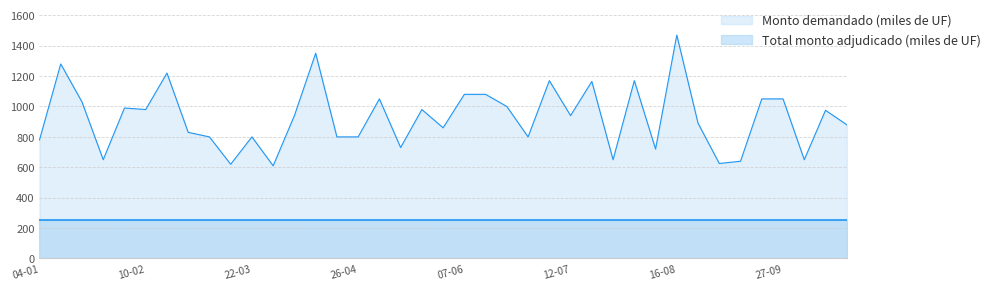

What is the sum of all values?

36105